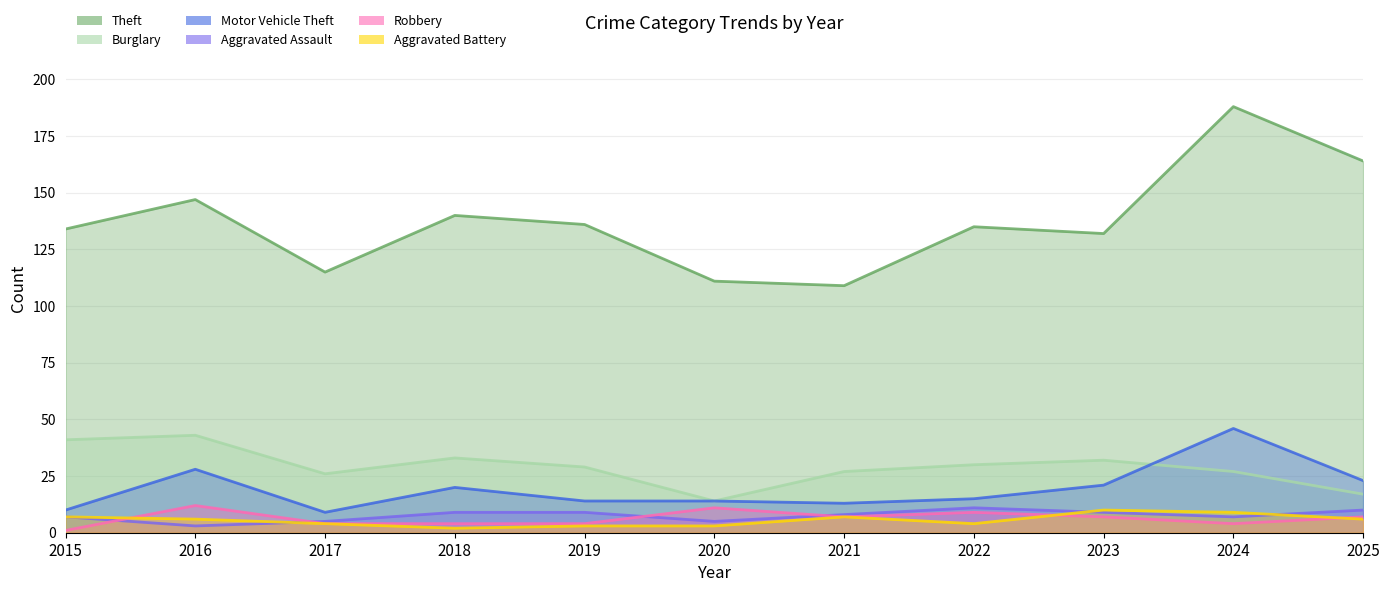

What is the maximum value shown in the chart?

188